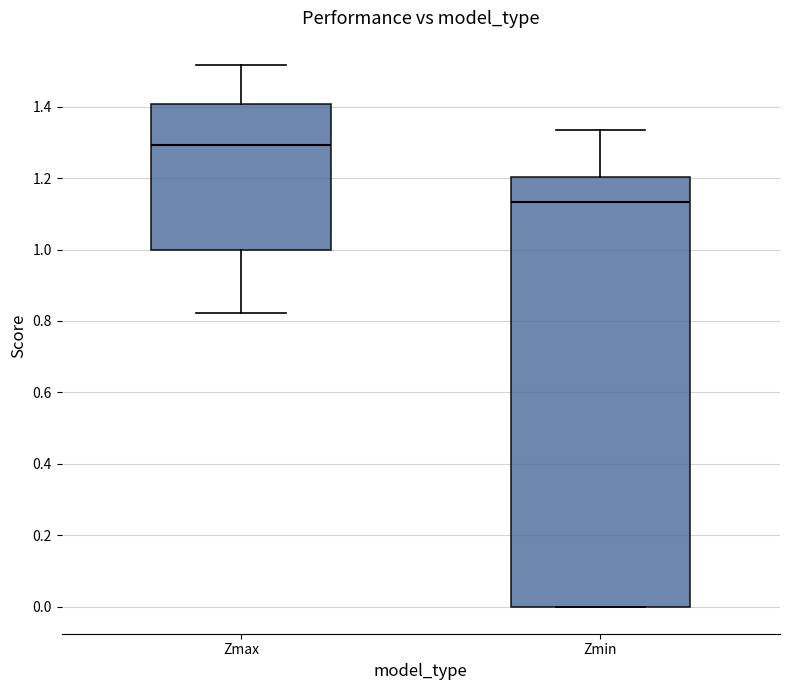

Reading left to right, read every box against the y-axis: the position of its median line, the range the box covers, and the ends of its whiskers. The values are not printed on the chart, so give them approximately, as read against the axis.

Zmax: median 1.30, box 1.00 to 1.40, whiskers 0.82 to 1.52
Zmin: median 1.14, box 0.00 to 1.20, whiskers 0.00 to 1.34